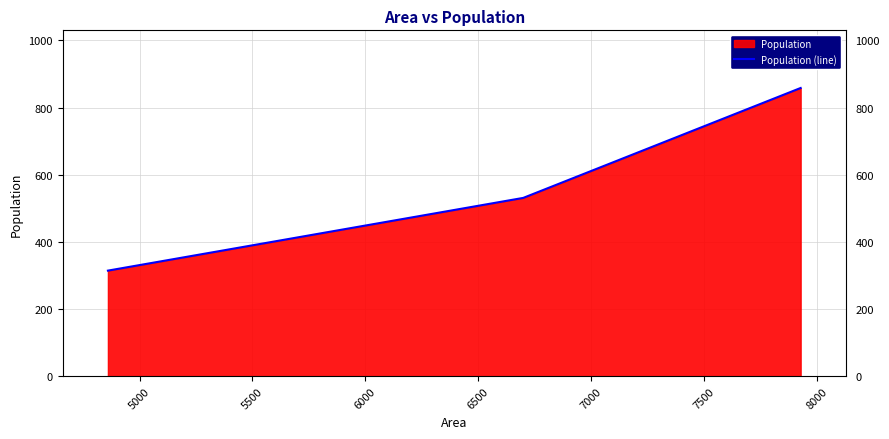

Does the chart display data point markers on the line(s)?

No